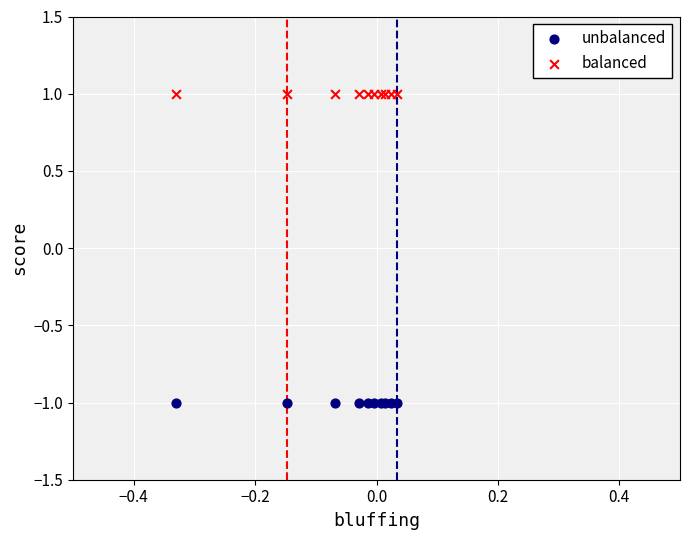

Which series contains the lowest Y value?

unbalanced